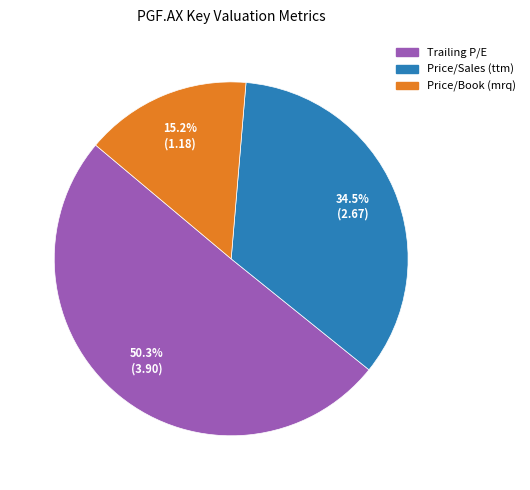

Is it true that Price/Sales (ttm) is 27% of the pie?

False